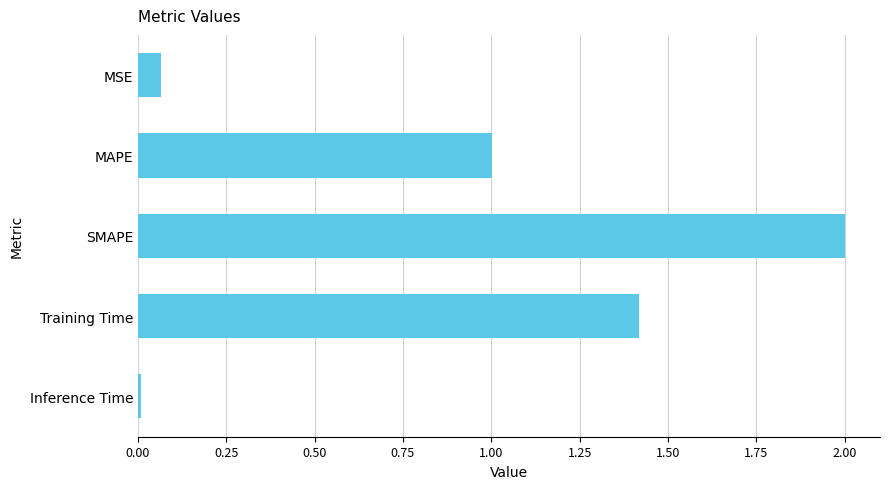

What is the sum of all values?

4.5